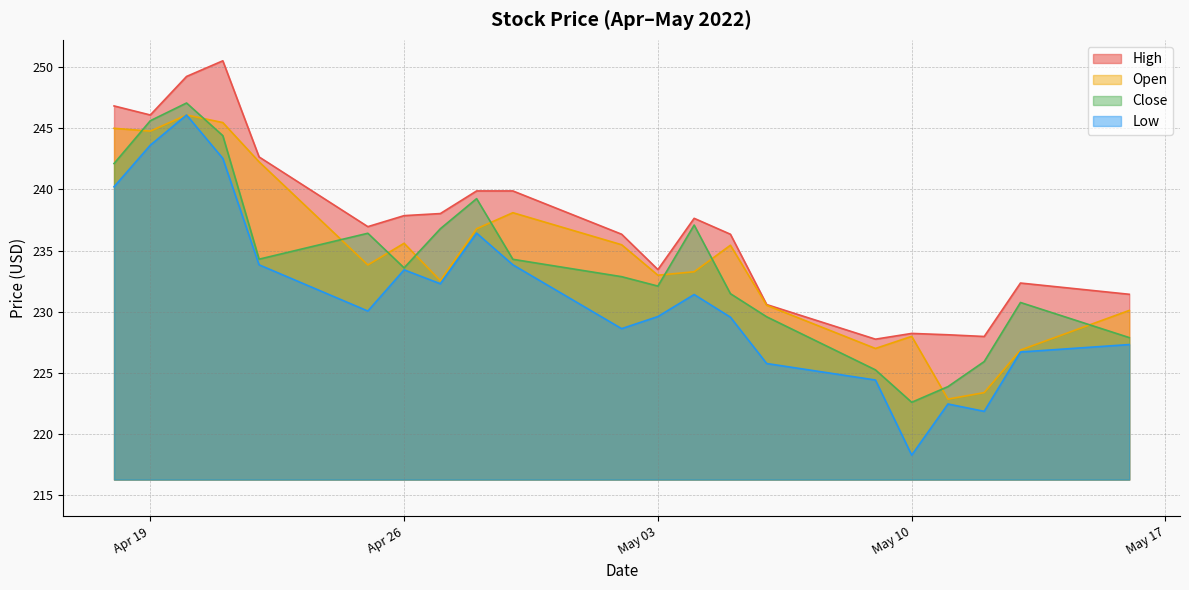

At which category does Close reach its first local valley?

2022-04-22